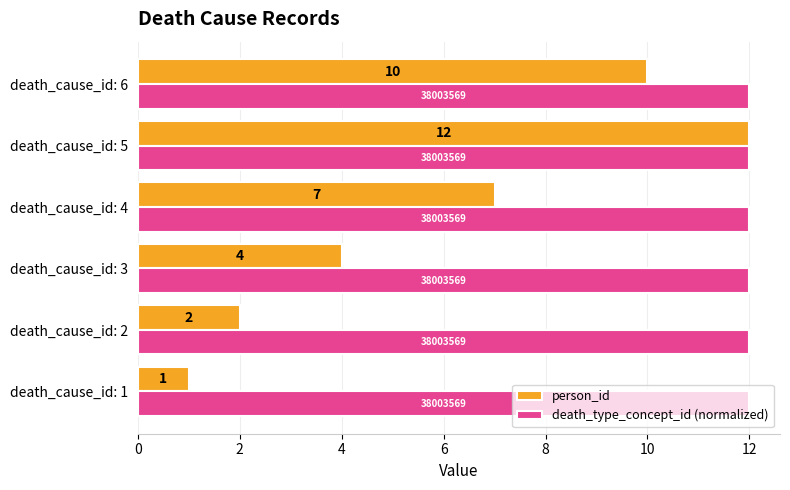

Is it true that person_id equals 1 at death_cause_id: 2?

False